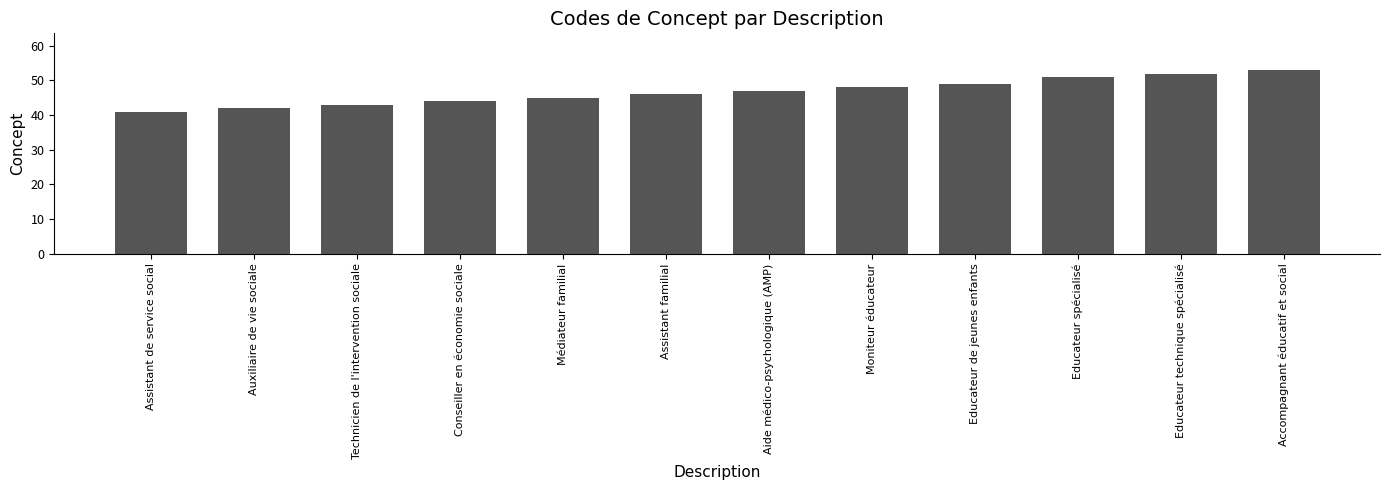

What is the ratio of the value at Aide médico-psychologique (AMP) to the value at Conseiller en économie sociale?

1.1